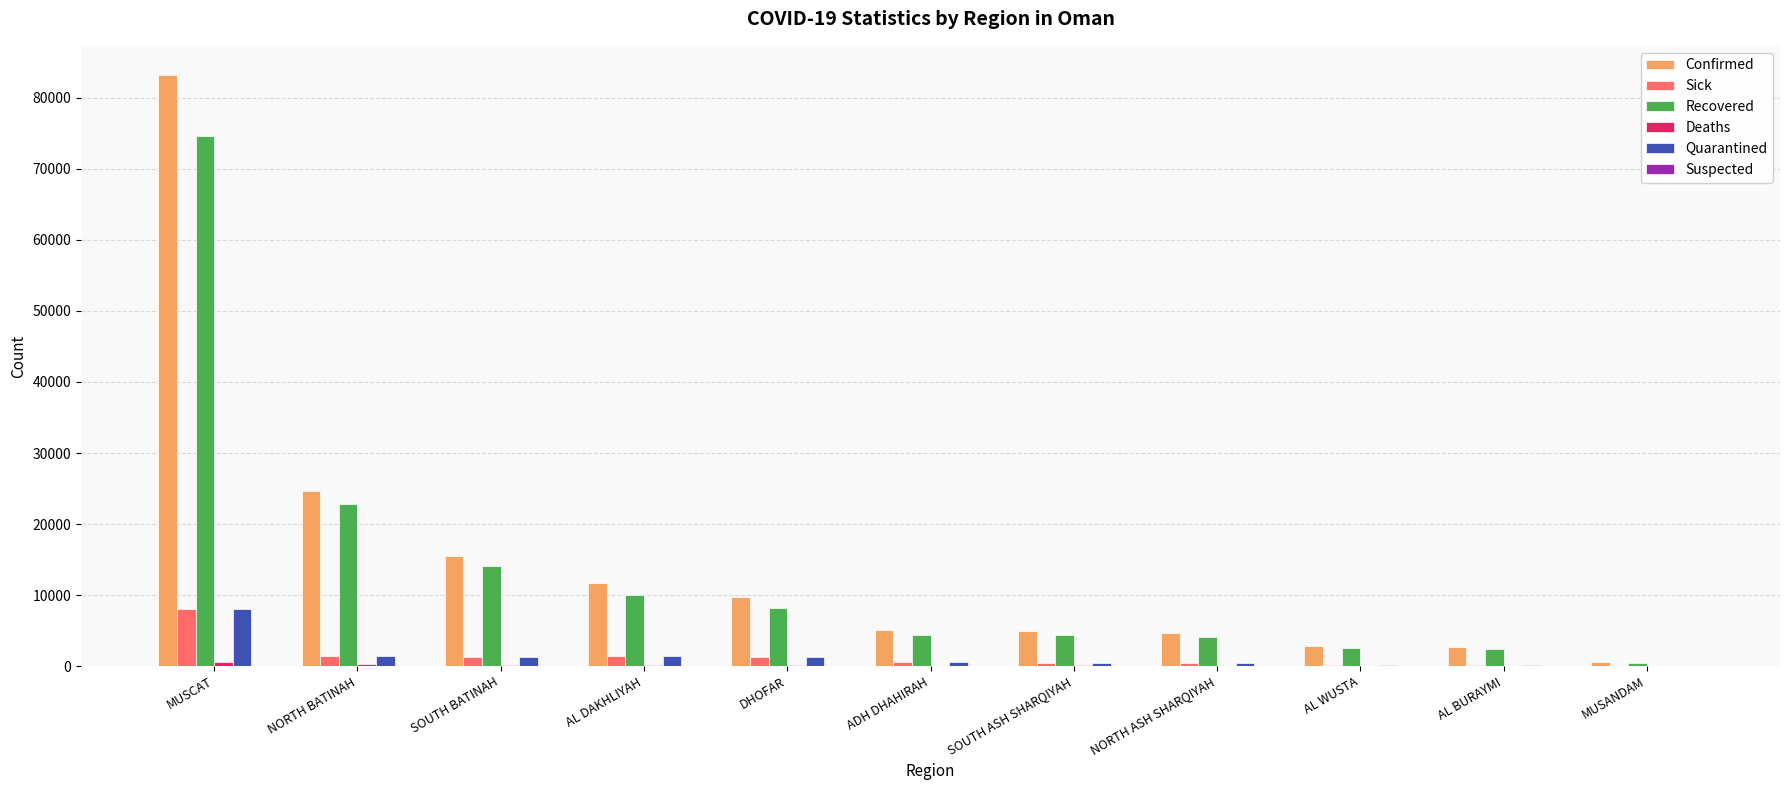

What is the highest value of the Quarantined series?

8052